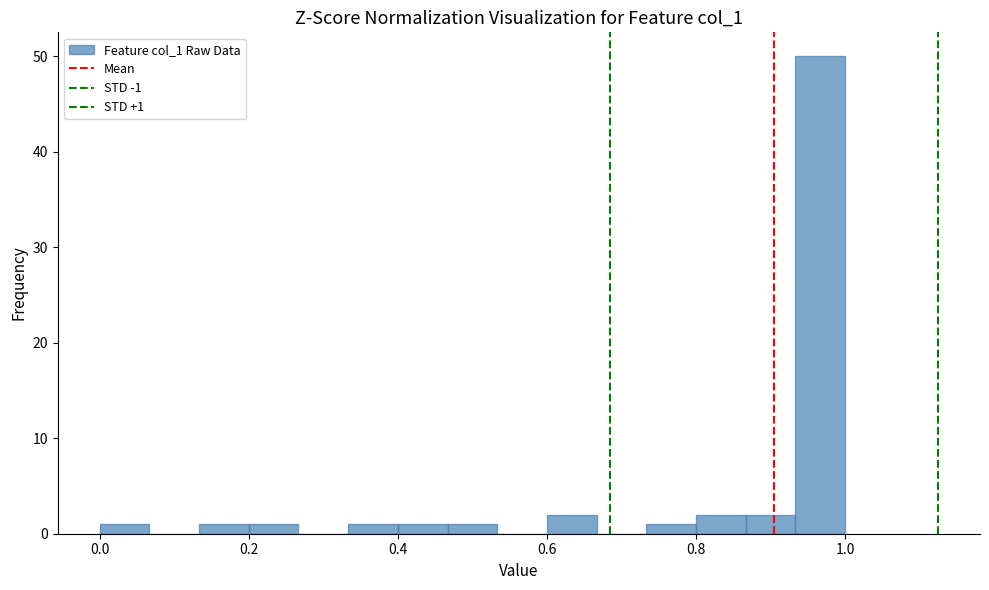

Around what value on the x-axis is the tallest bar? Give the approximate position of its centre, as read against the axis.

0.96